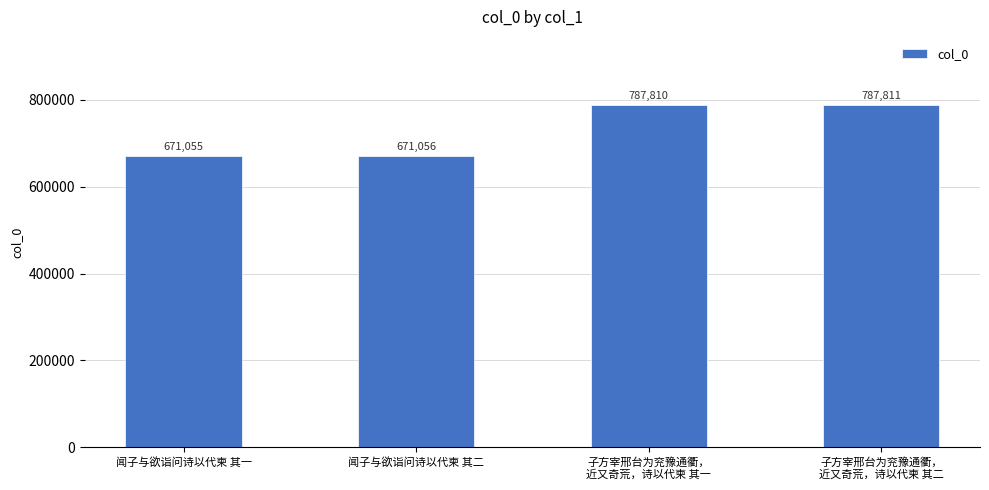

Does the chart contain stacked bars?

No